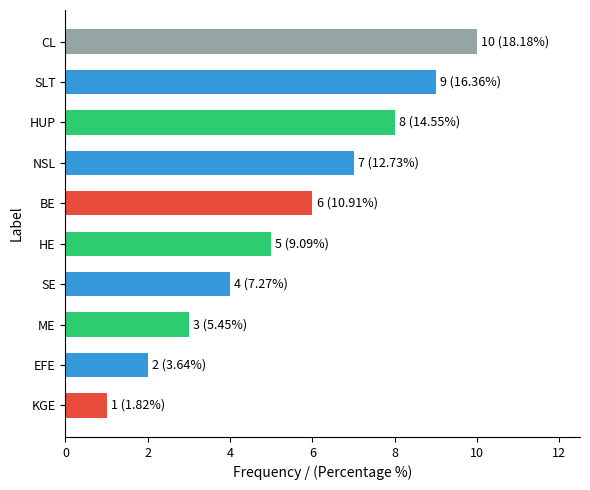

Rank the categories by value from lowest to highest.

KGE, EFE, ME, SE, HE, BE, NSL, HUP, SLT, CL